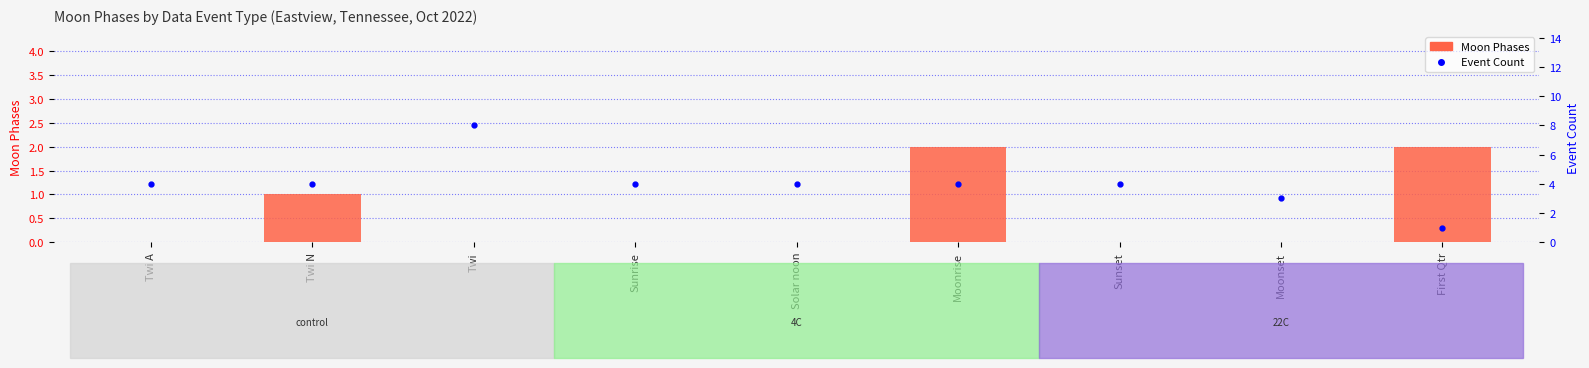

What is the total value across all series at Sunrise?

4